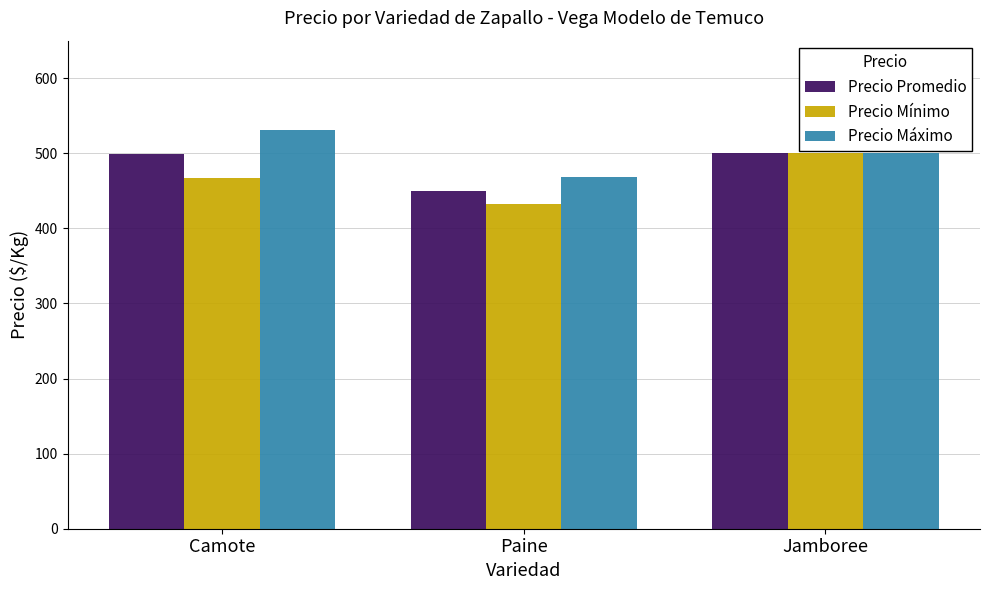

What is the minimum value shown in the chart?

432